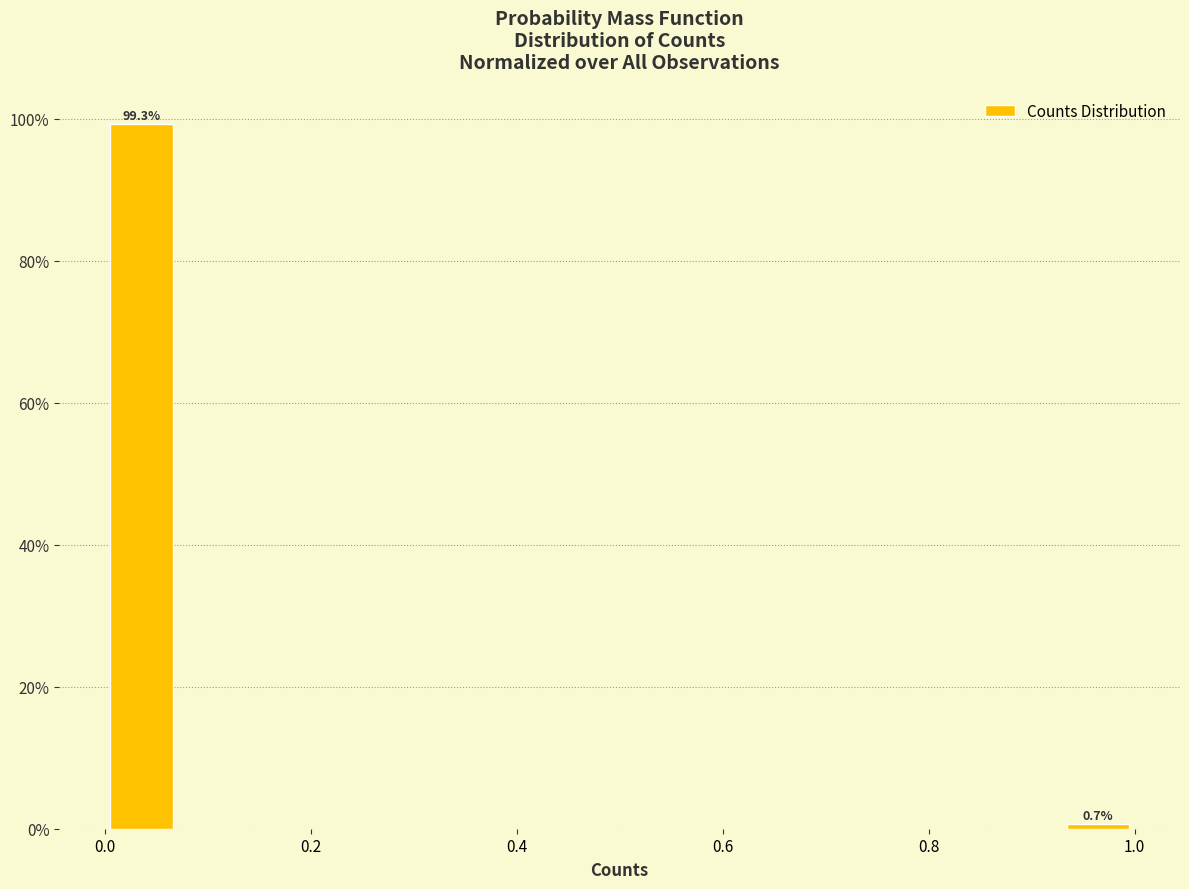

Around what value on the x-axis is the tallest bar? Give the approximate position of its centre, as read against the axis.

0.04